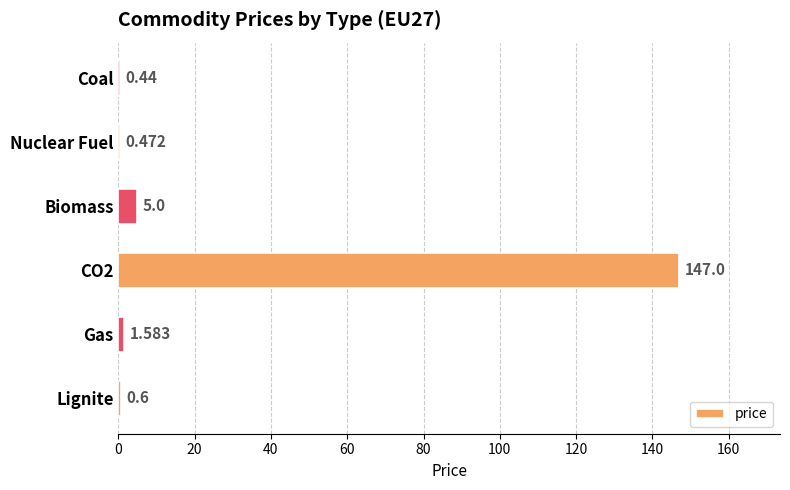

At which label is the value closest to 73?

Biomass